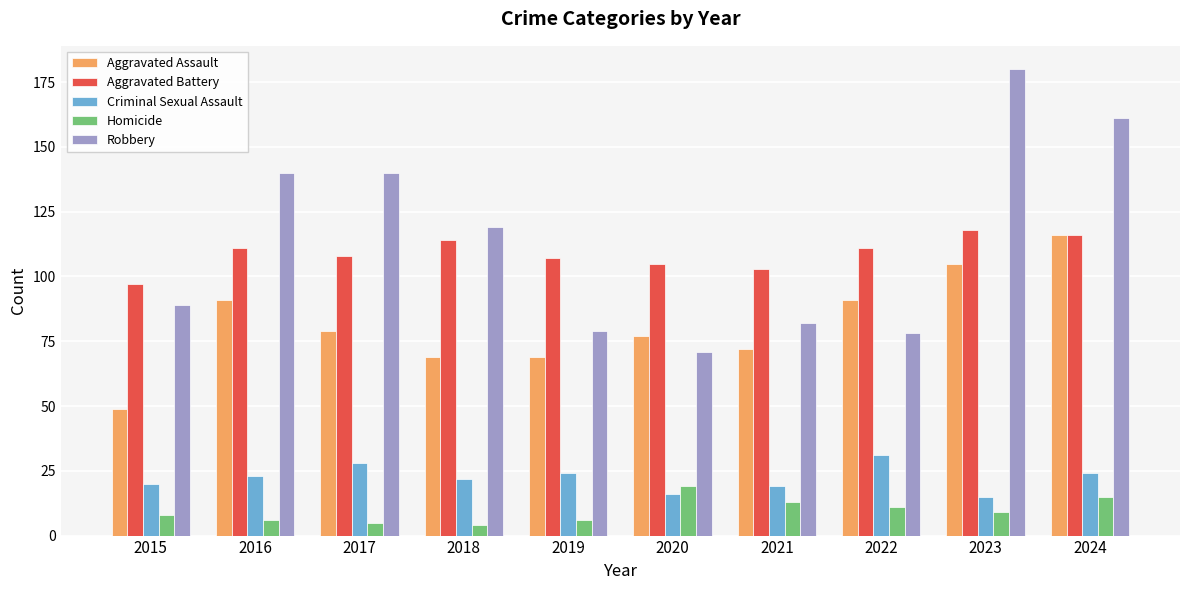

What is the approximate value of Criminal Sexual Assault at 2016?

23